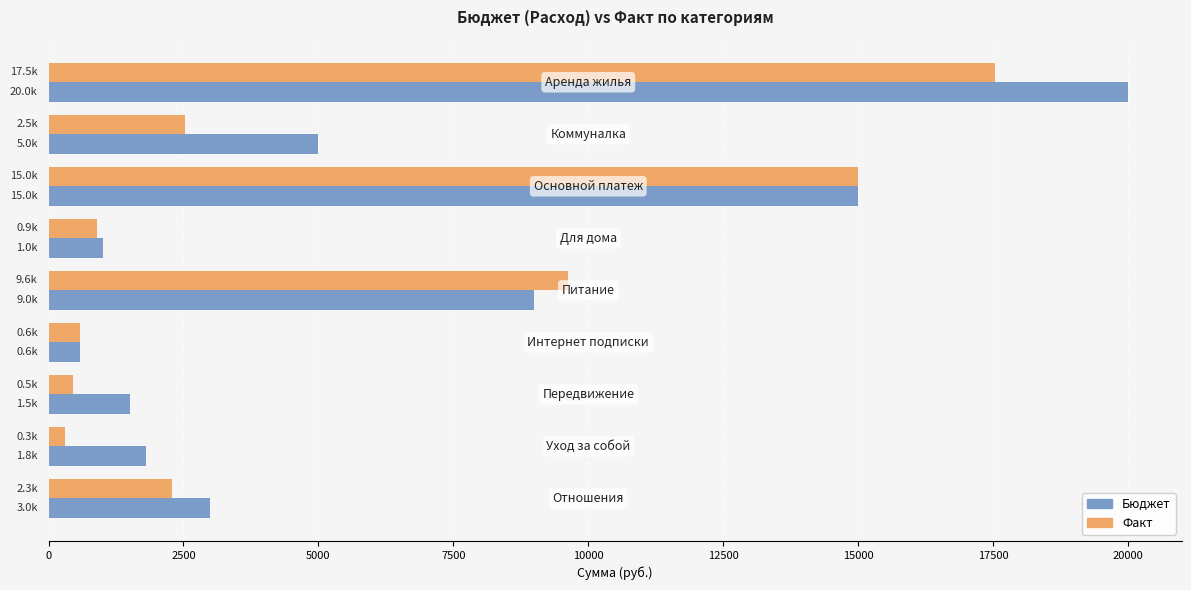

Which series has the largest range (max minus min)?

Бюджет